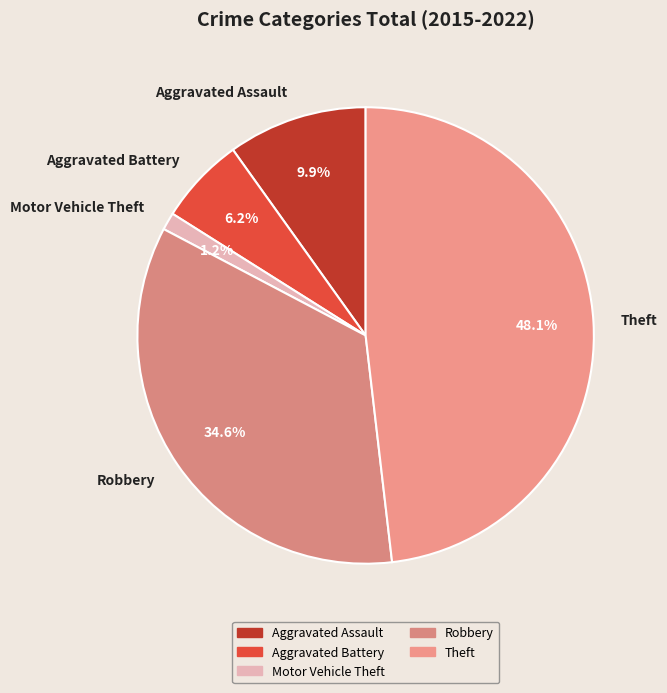

To the nearest percent, what percentage of the pie is Aggravated Battery?

6%